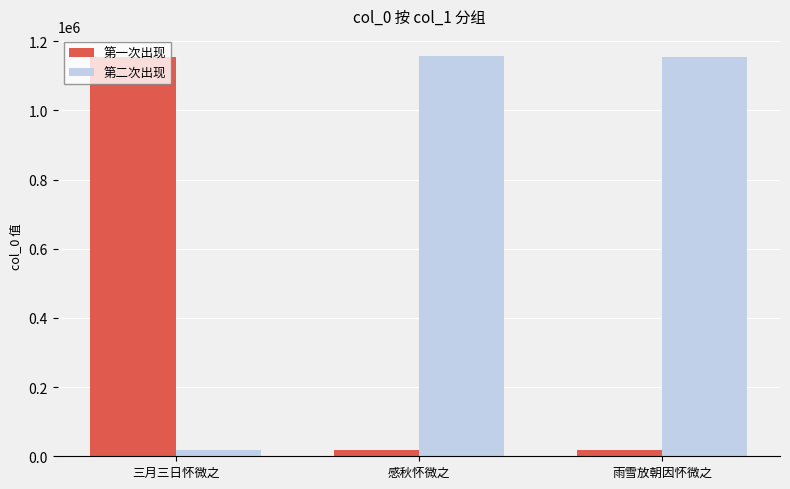

True or false: 第二次出现 has a value of 1933856 at 雨雪放朝因怀微之.

False